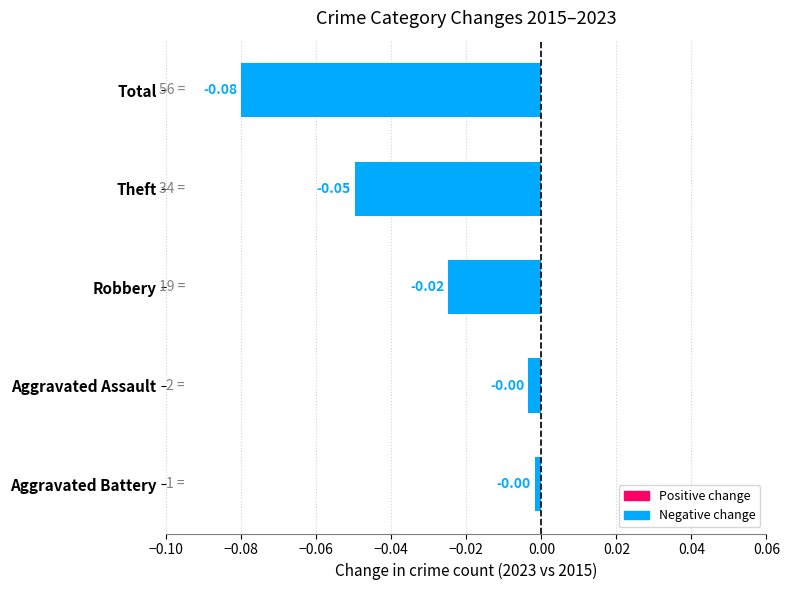

Which label corresponds to the smallest value in the chart?

Total